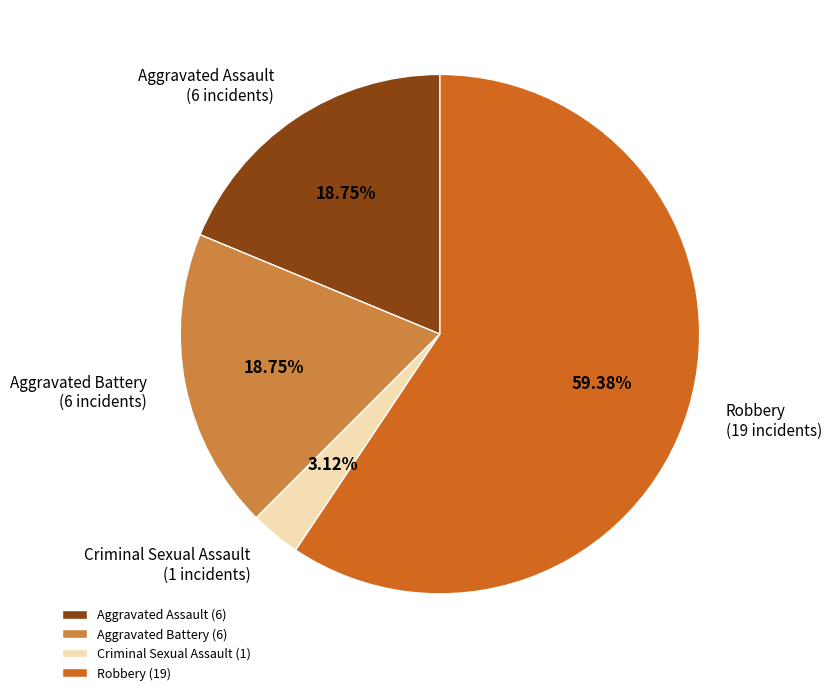

Is it true that Criminal Sexual Assault is 3% of the pie?

True